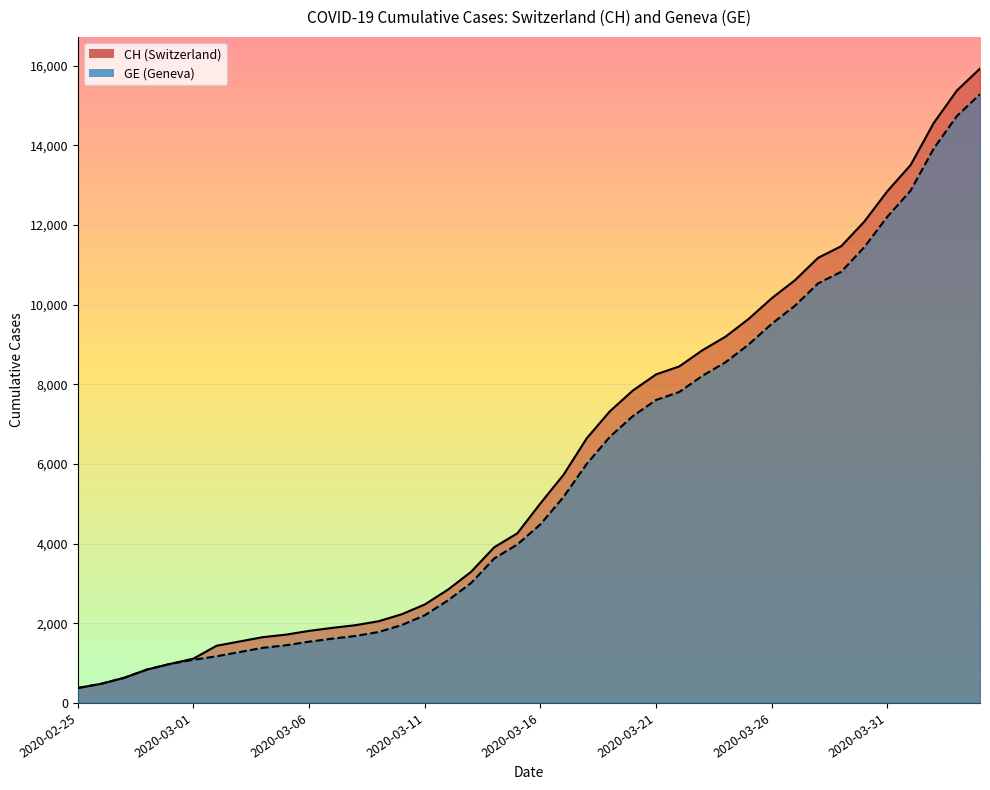

Count the number of data series in this chart.

2